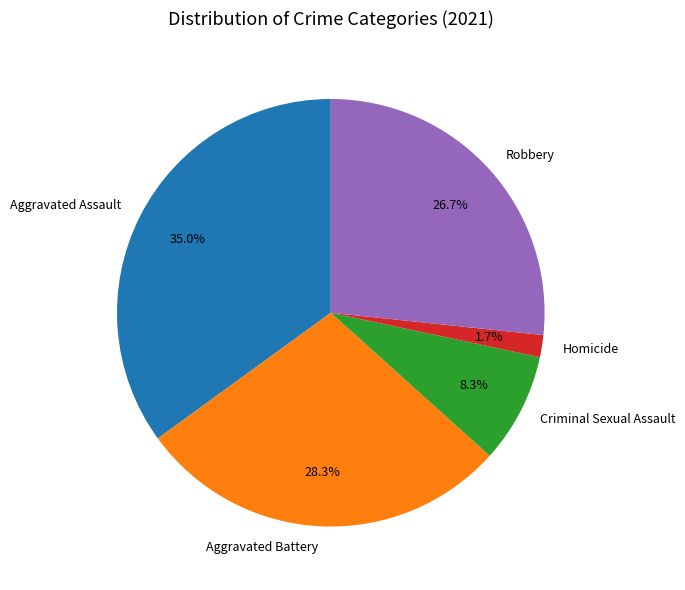

To the nearest percent, what is the average slice percentage?

20%